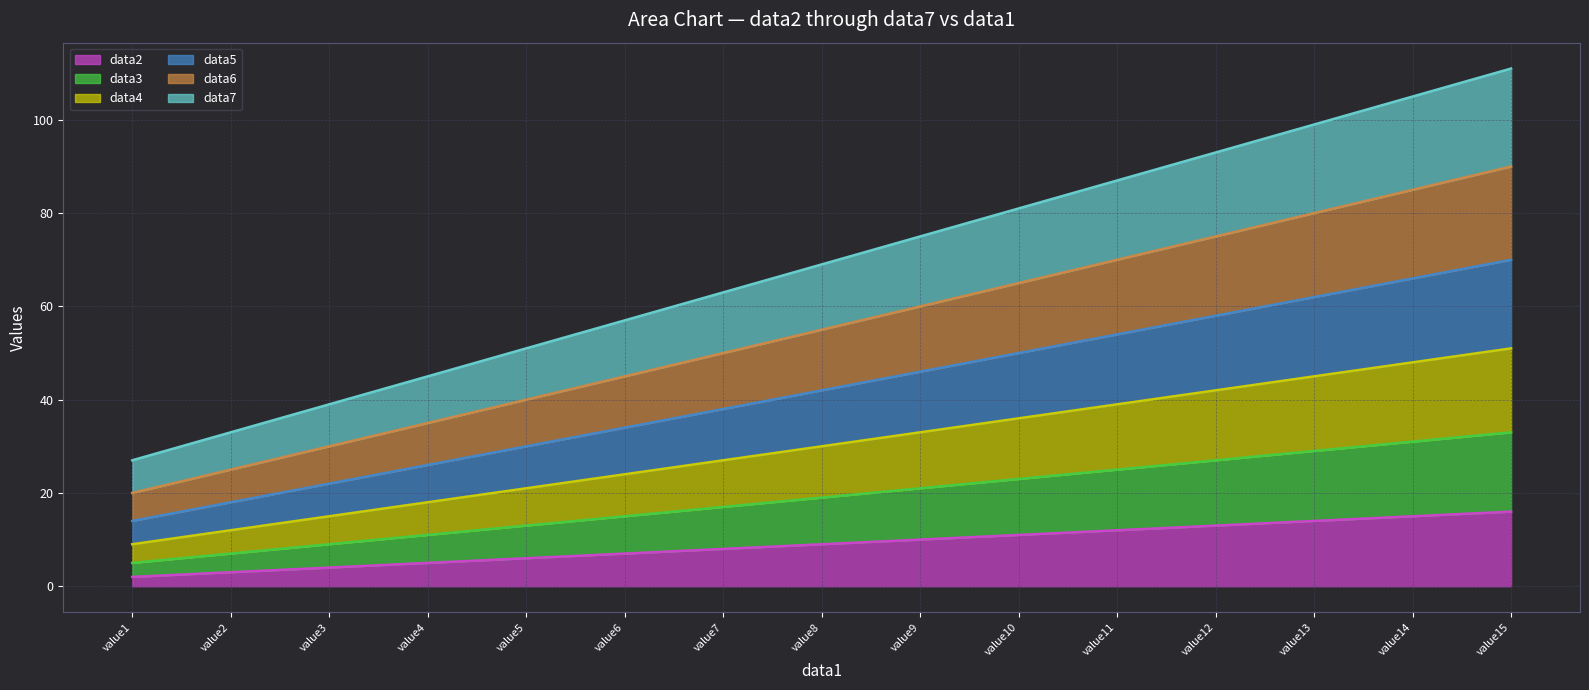

Reading left to right, list all the values displayed in this chart.

data2 line: 2	3	4	5	6	7	8	9	10	11	12	13	14	15	16
data3 line: 5	7	9	11	13	15	17	19	21	23	25	27	29	31	33
data4 line: 9	12	15	18	21	24	27	30	33	36	39	42	45	48	51
data5 line: 14	18	22	26	30	34	38	42	46	50	54	58	62	66	70
data6 line: 20	25	30	35	40	45	50	55	60	65	70	75	80	85	90
data7 line: 27	33	39	45	51	57	63	69	75	81	87	93	99	105	111